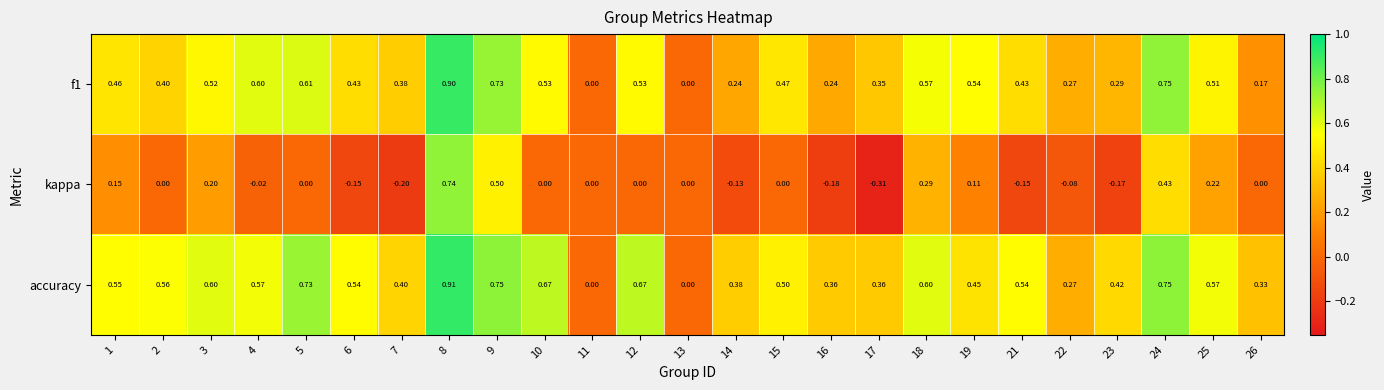

What is the greatest value displayed?

0.9